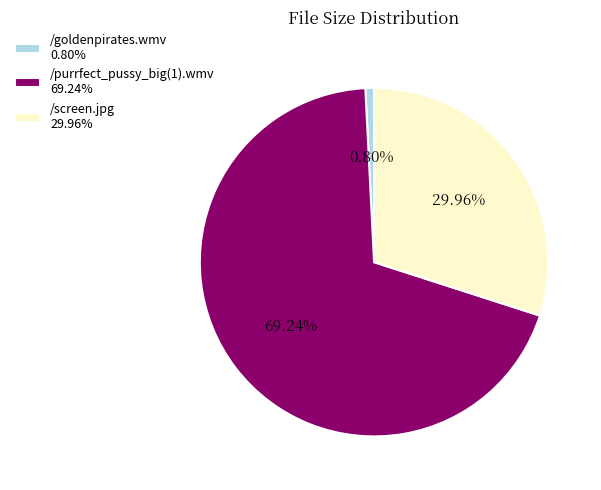

What is the total percentage of /purrfect_pussy_big(1).wmv and /goldenpirates.wmv?

70.0%